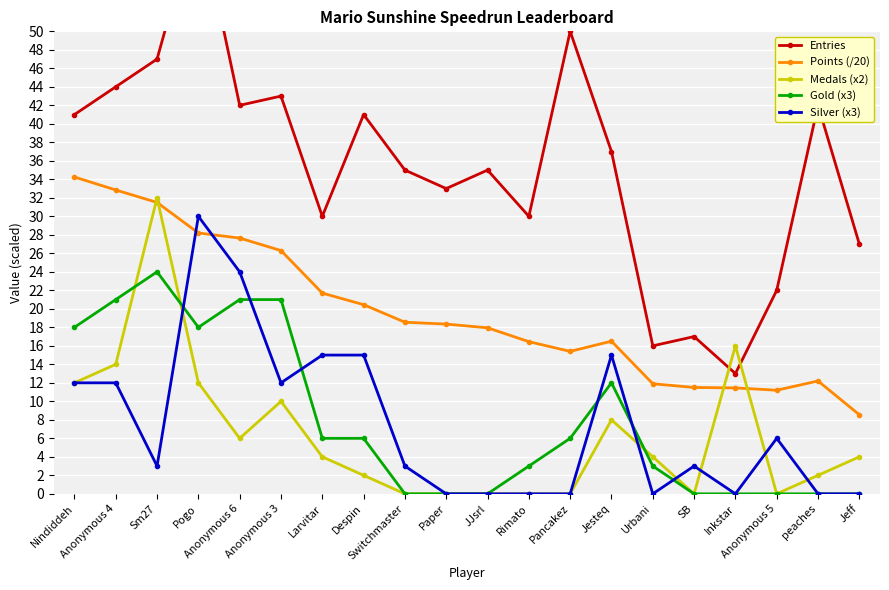

Which series has the largest range (max minus min)?

Entries